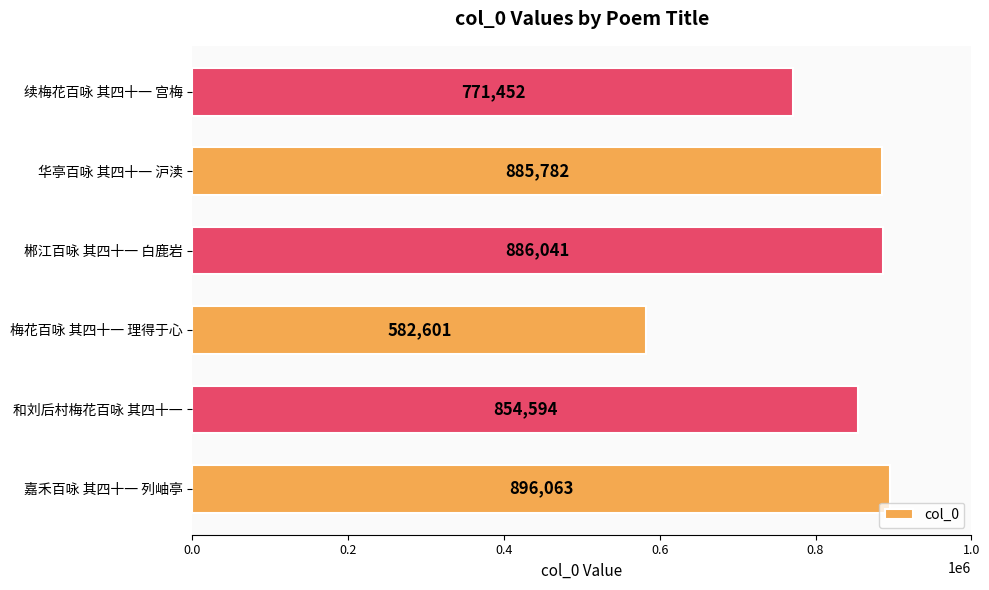

Count the number of data series in this chart.

1